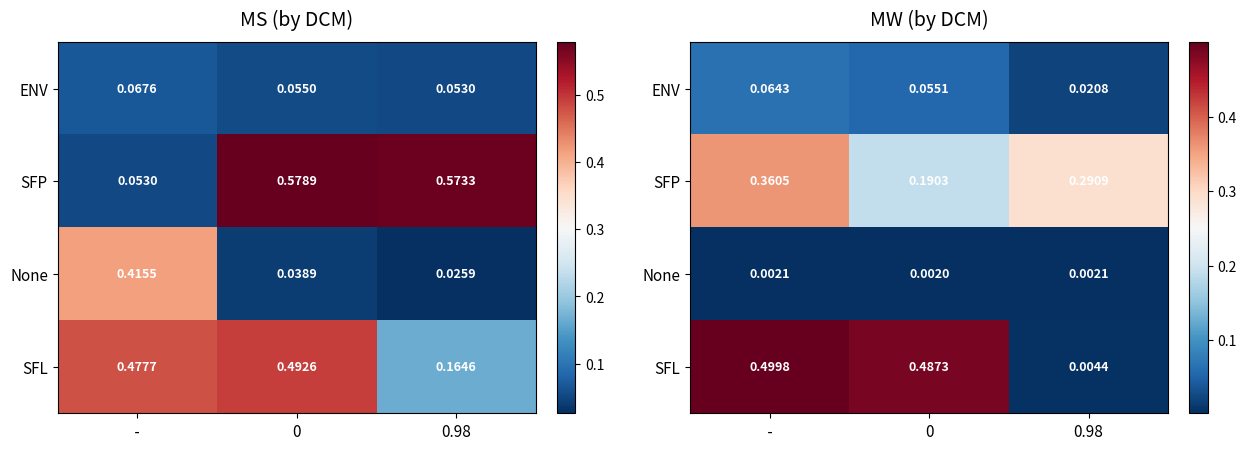

Is it true that None equals 0.0 at 0?

True